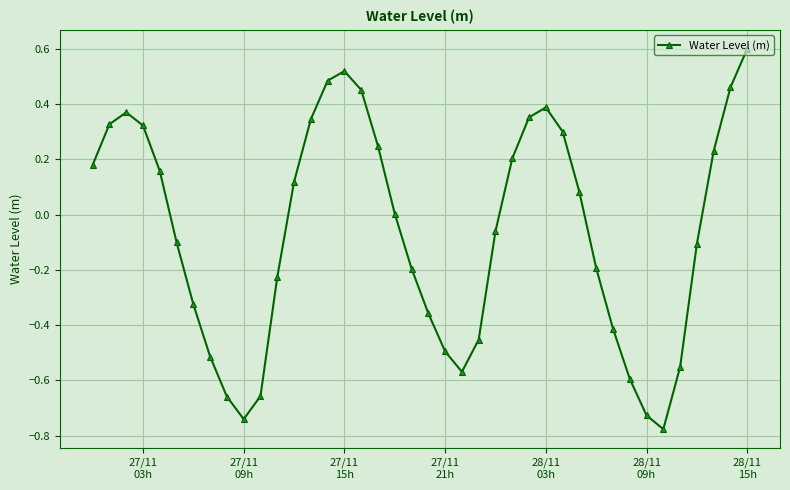

What is the sum of all values?

-2.6